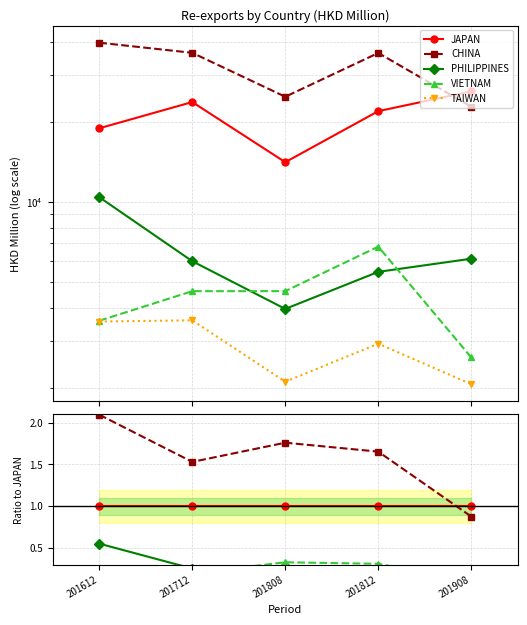

How many intersections are there between CHINA and JAPAN?

1